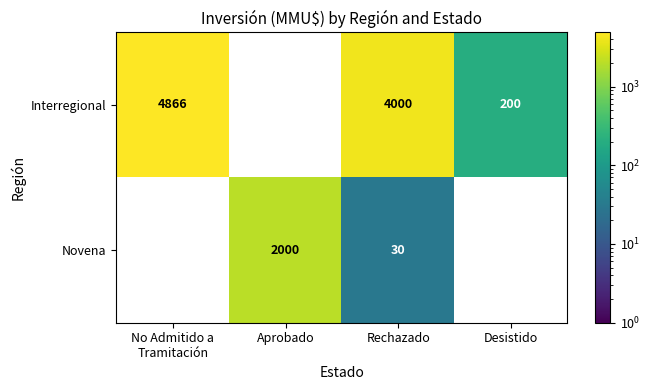

At how many categories does at least one series exceed 1645?

3